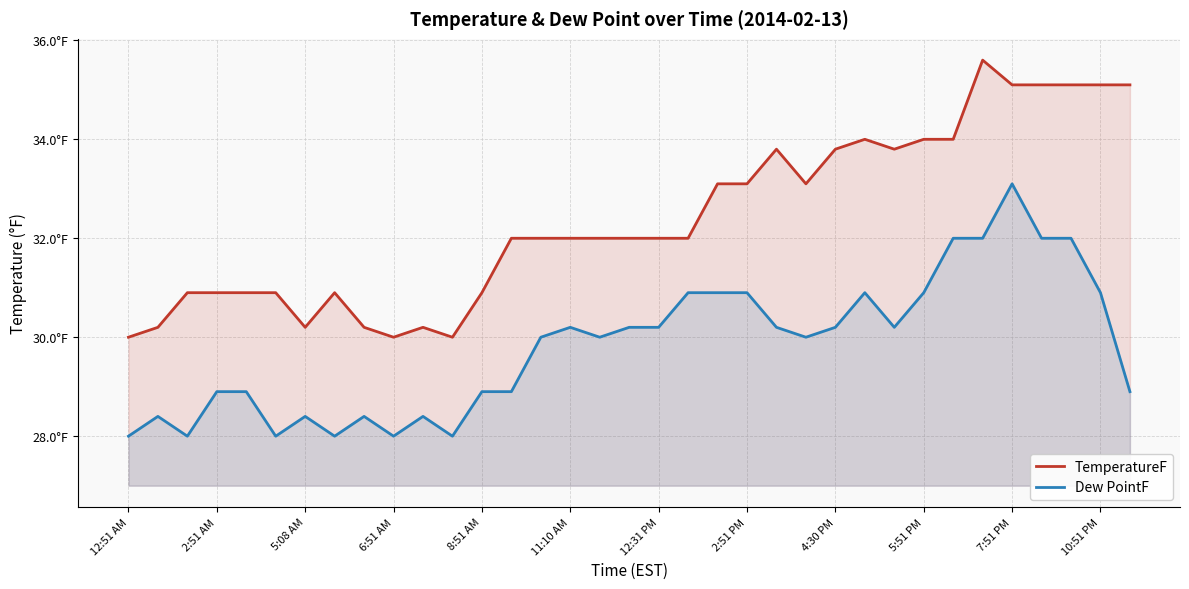

True or false: TemperatureF and Dew PointF cross at least once.

False